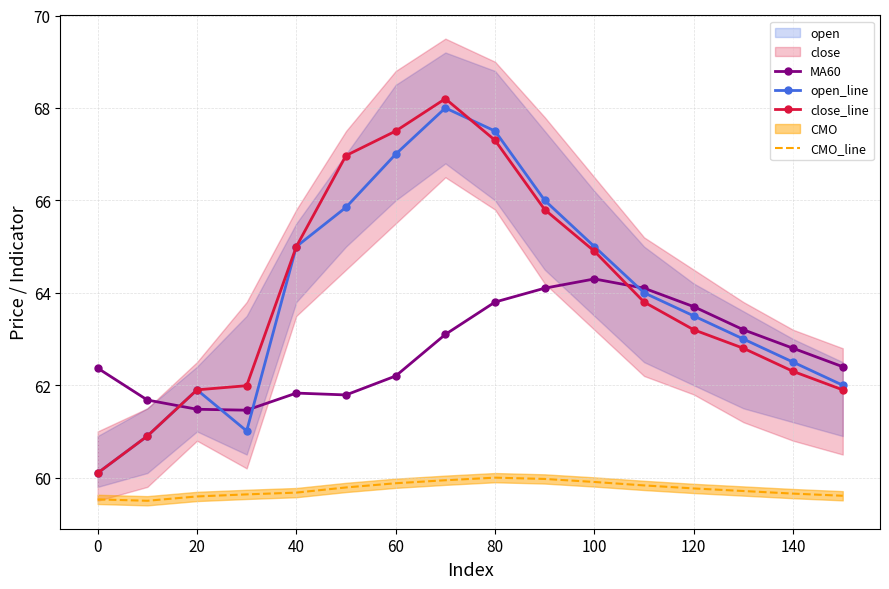

What is the value of the open_line point at the 16th from the left?

62.0